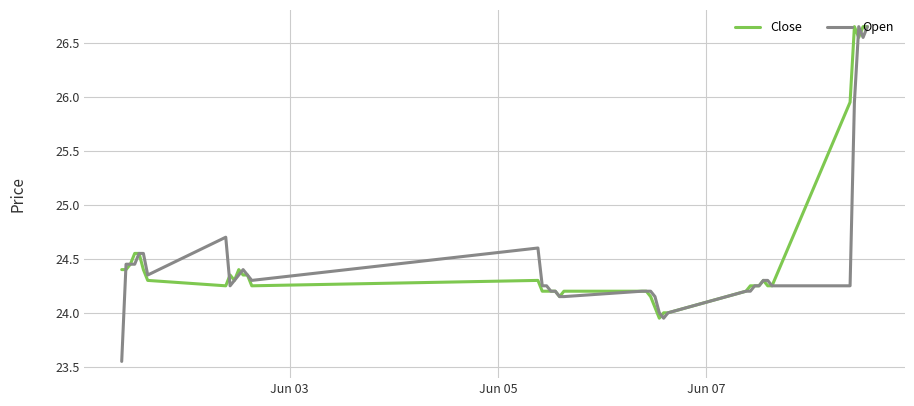

Which series has the widest spread of values?

Open